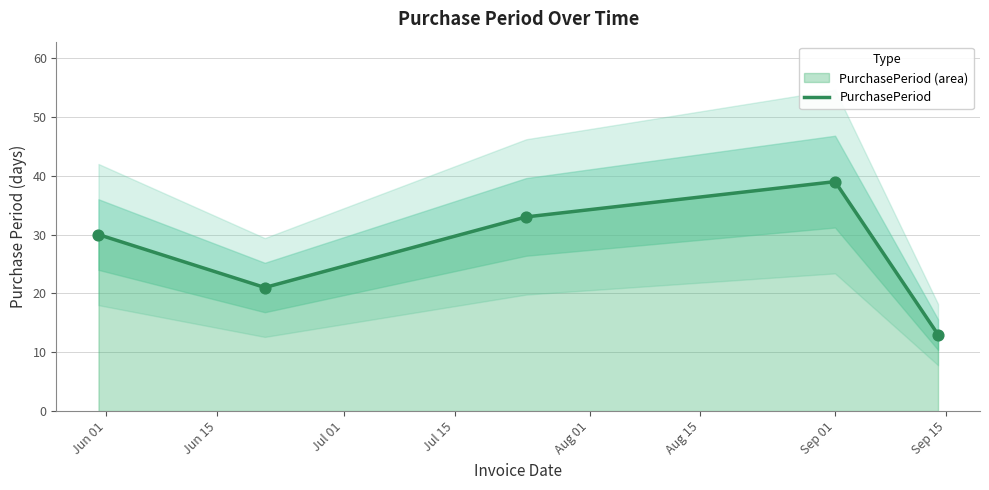

Between Jun 01 and Jun 15, which is larger?

Jun 01